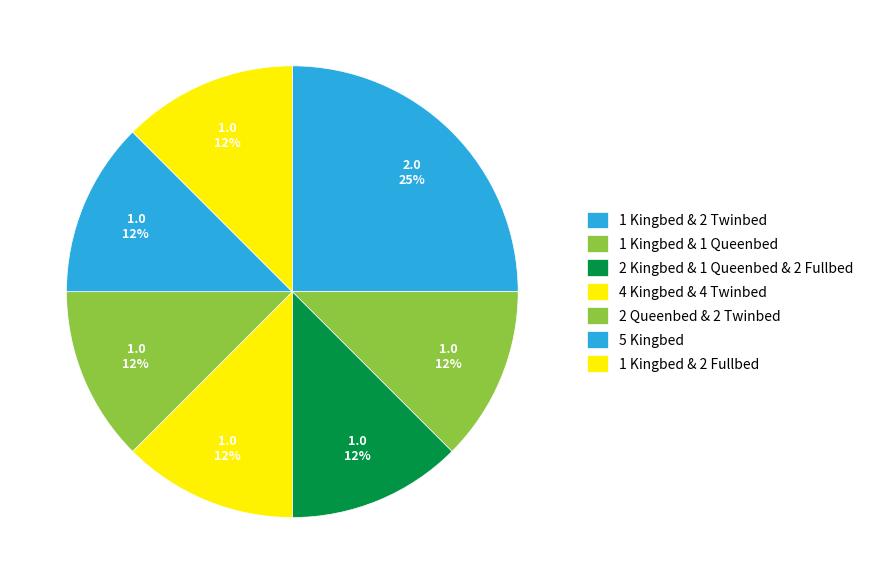

How many slices are in this pie chart?

7